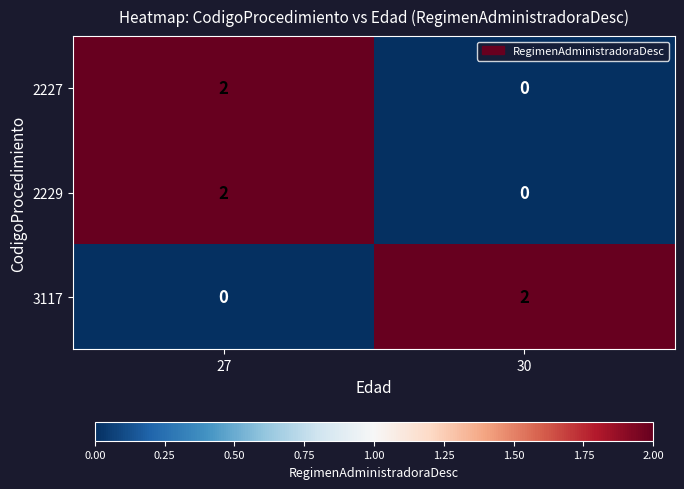

Rank the categories by 2229 value from lowest to highest.

30, 27